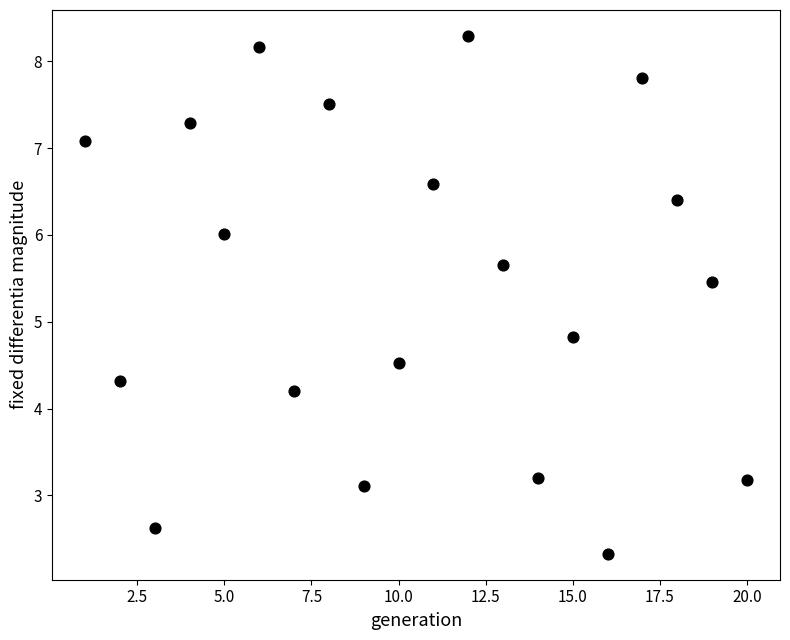

What Y value in the scatter plot is closest to 5?

4.8